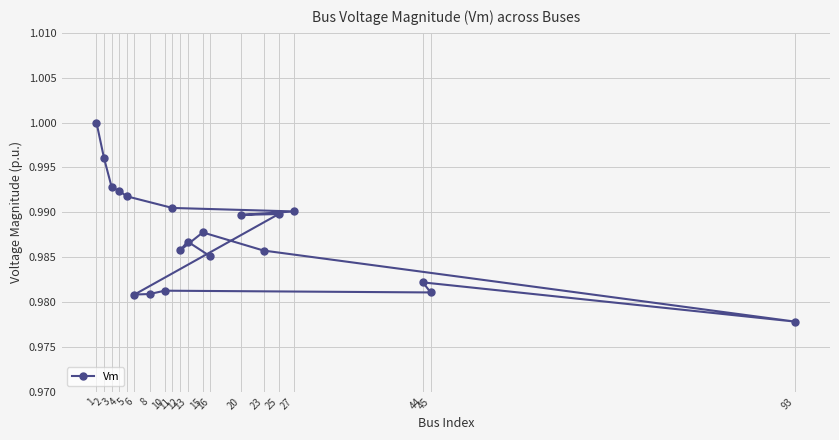

Reading left to right, what are all the values shown in this chart?

1.0	1.0	1.0	1.0	1.0	1.0	1.0	1.0	1.0	1.0	1.0	1.0	1.0	1.0	1.0	1.0	1.0	1.0	1.0	1.0